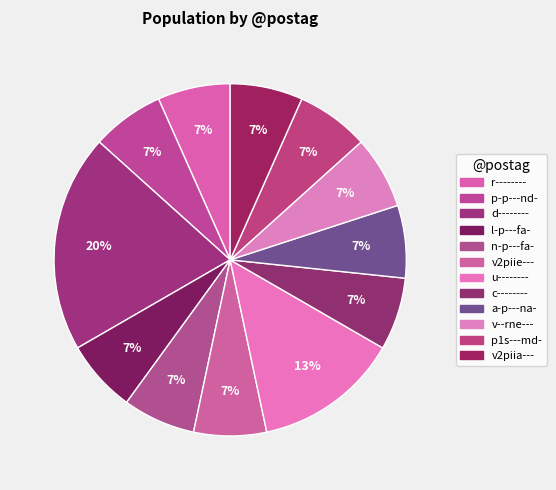

Which slice is the largest?

d--------